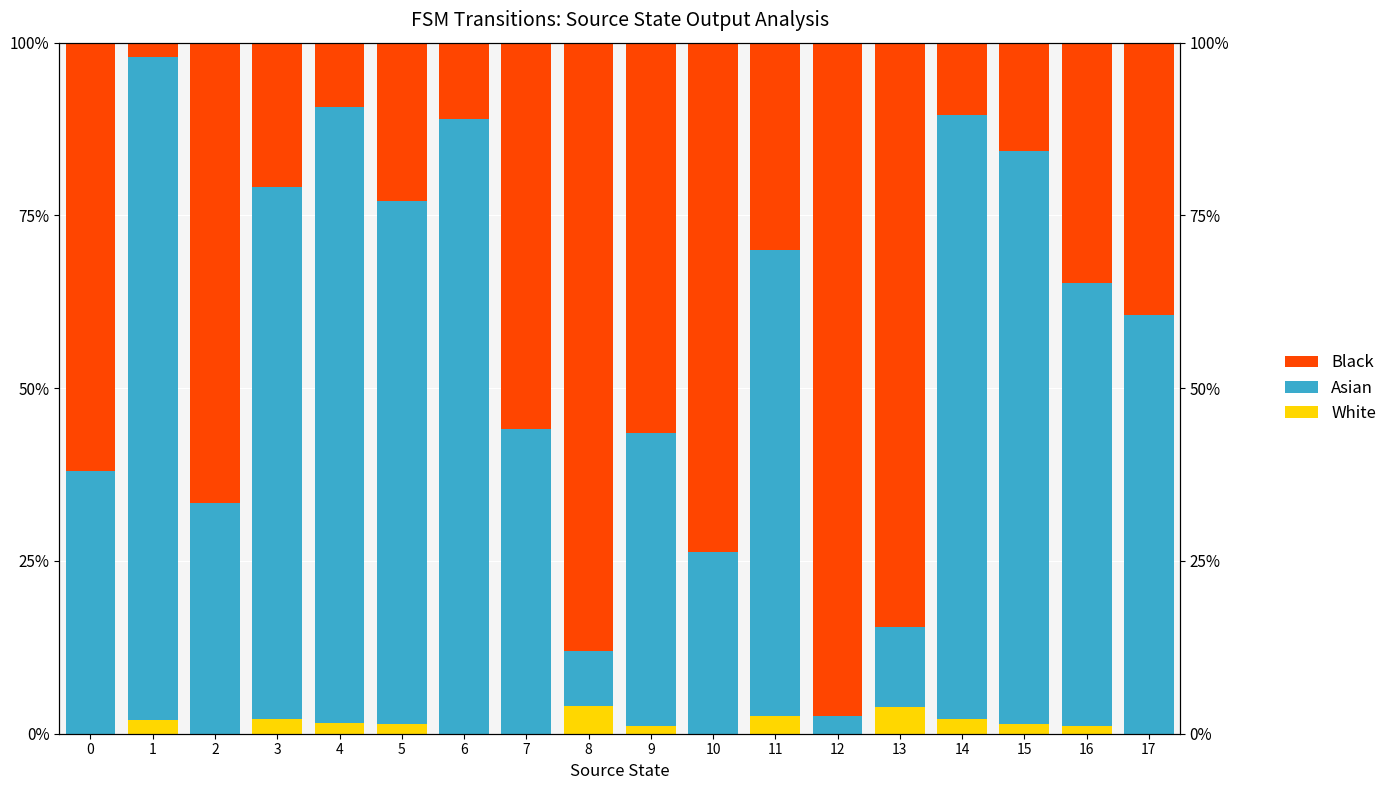

The value of White at 6 is 0.0. True or false?

True